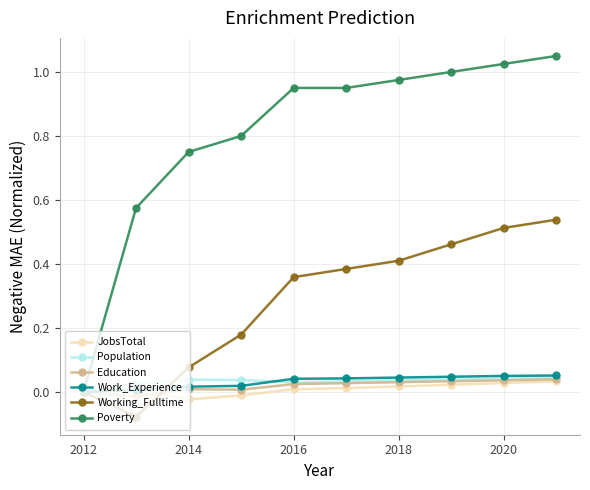

What are all the series names shown in the legend?

JobsTotal, Population, Education, Work_Experience, Working_Fulltime, Poverty